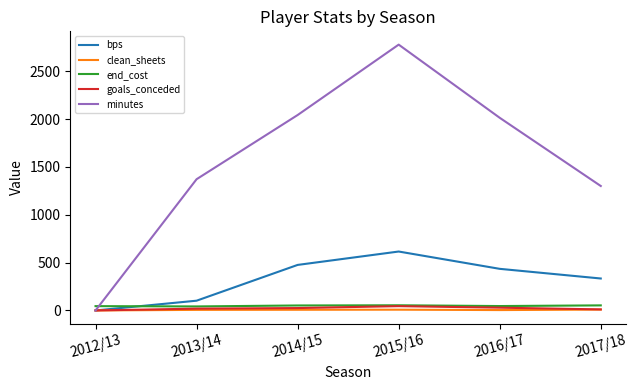

What are all the series names shown in the legend?

bps, clean_sheets, end_cost, goals_conceded, minutes